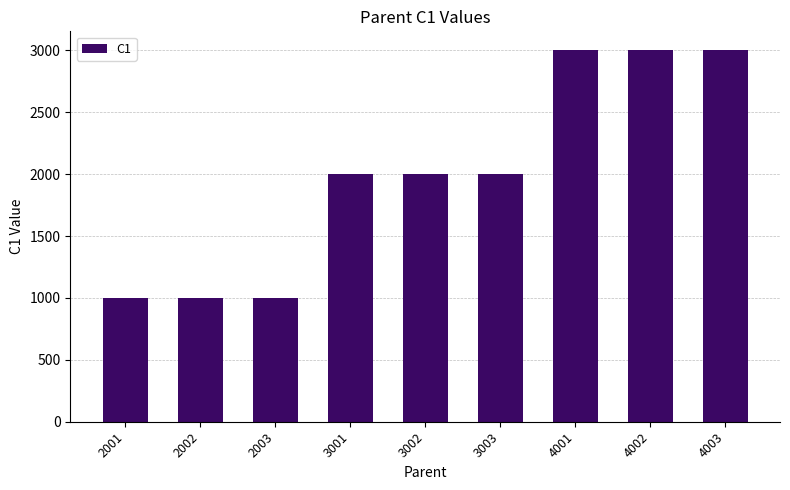

Between 3001 and 2002, which is larger?

3001